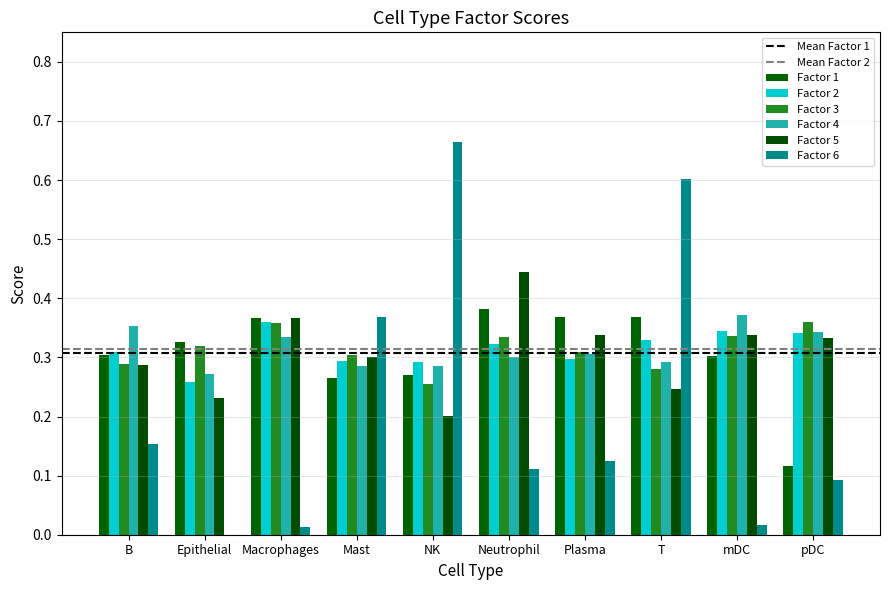

Which series has the widest spread of values?

Factor 6